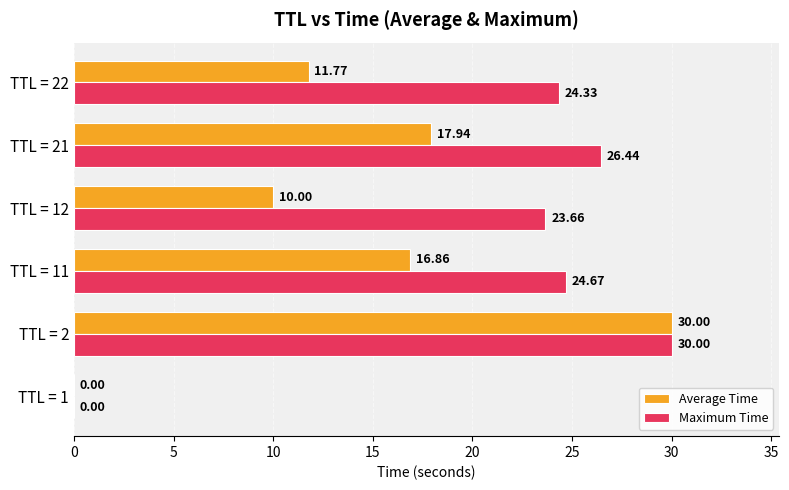

What are all the series names shown in the legend?

Average Time, Maximum Time